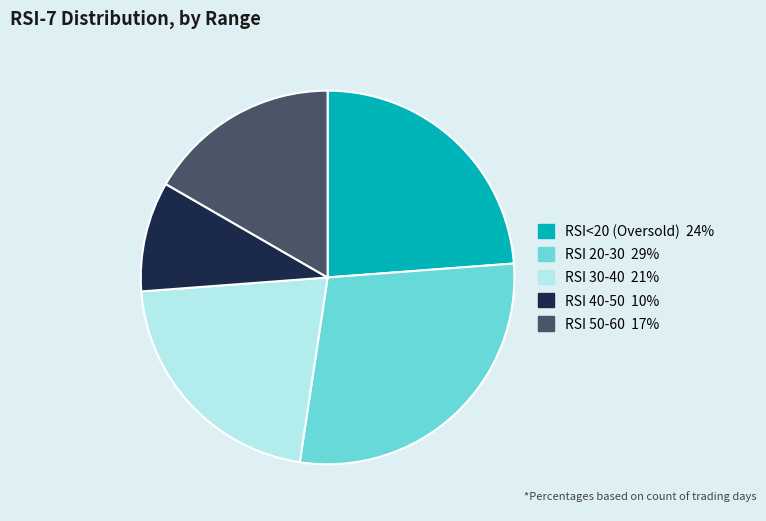

Count the number of slices in the pie.

5